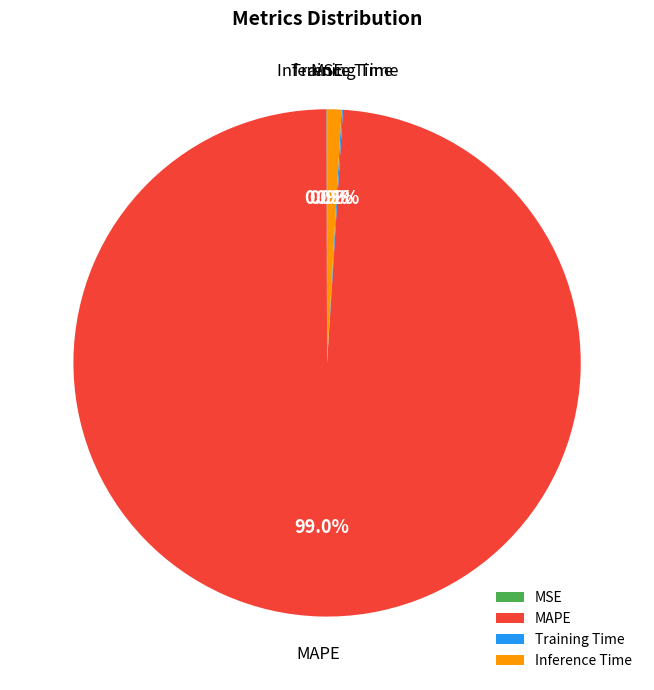

What is the majority slice?

MAPE